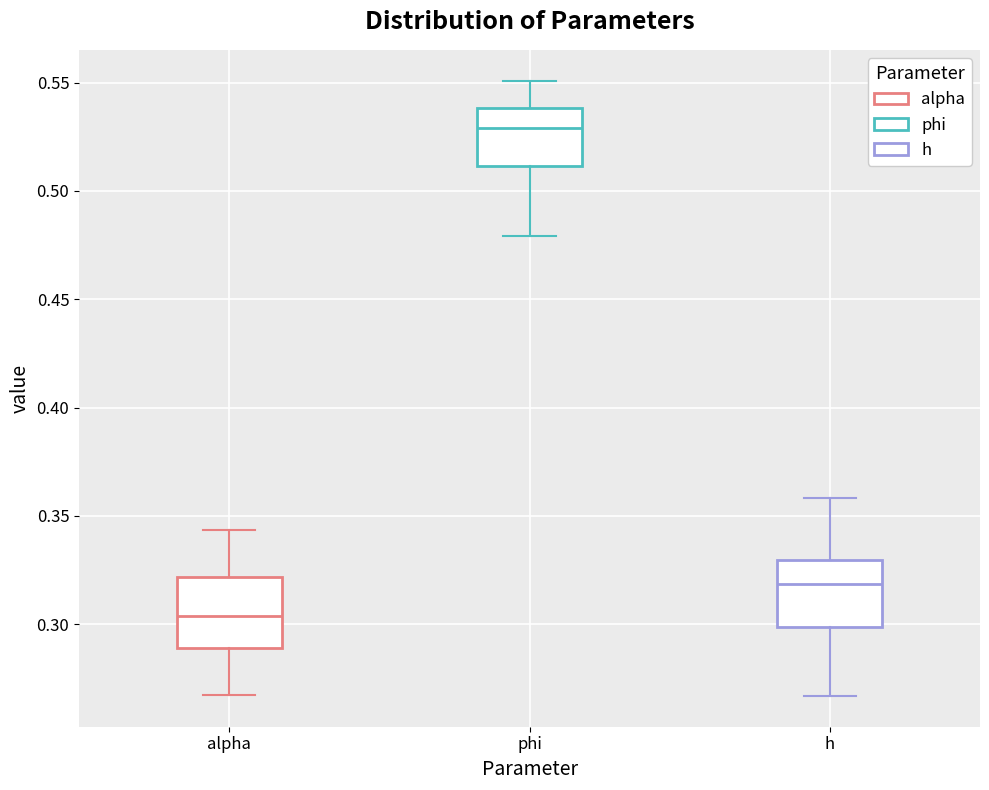

Reading left to right, transcribe this box plot: for each box, give where its median line is, the range the box spans, and where its two whiskers end, as read against the y-axis. The values are not printed on the chart, so give them approximately, as read against the axis.

alpha: median 0.305, box 0.290 to 0.320, whiskers 0.265 to 0.345
phi: median 0.530, box 0.510 to 0.540, whiskers 0.480 to 0.550
h: median 0.320, box 0.300 to 0.330, whiskers 0.265 to 0.360